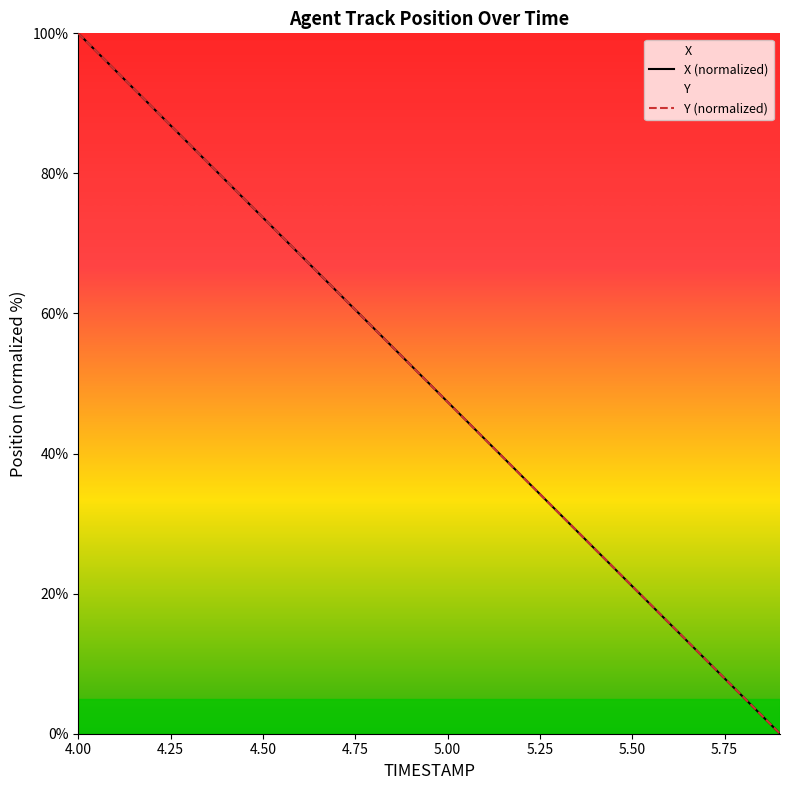

What is the highest value of the X (normalized) series?

100.0